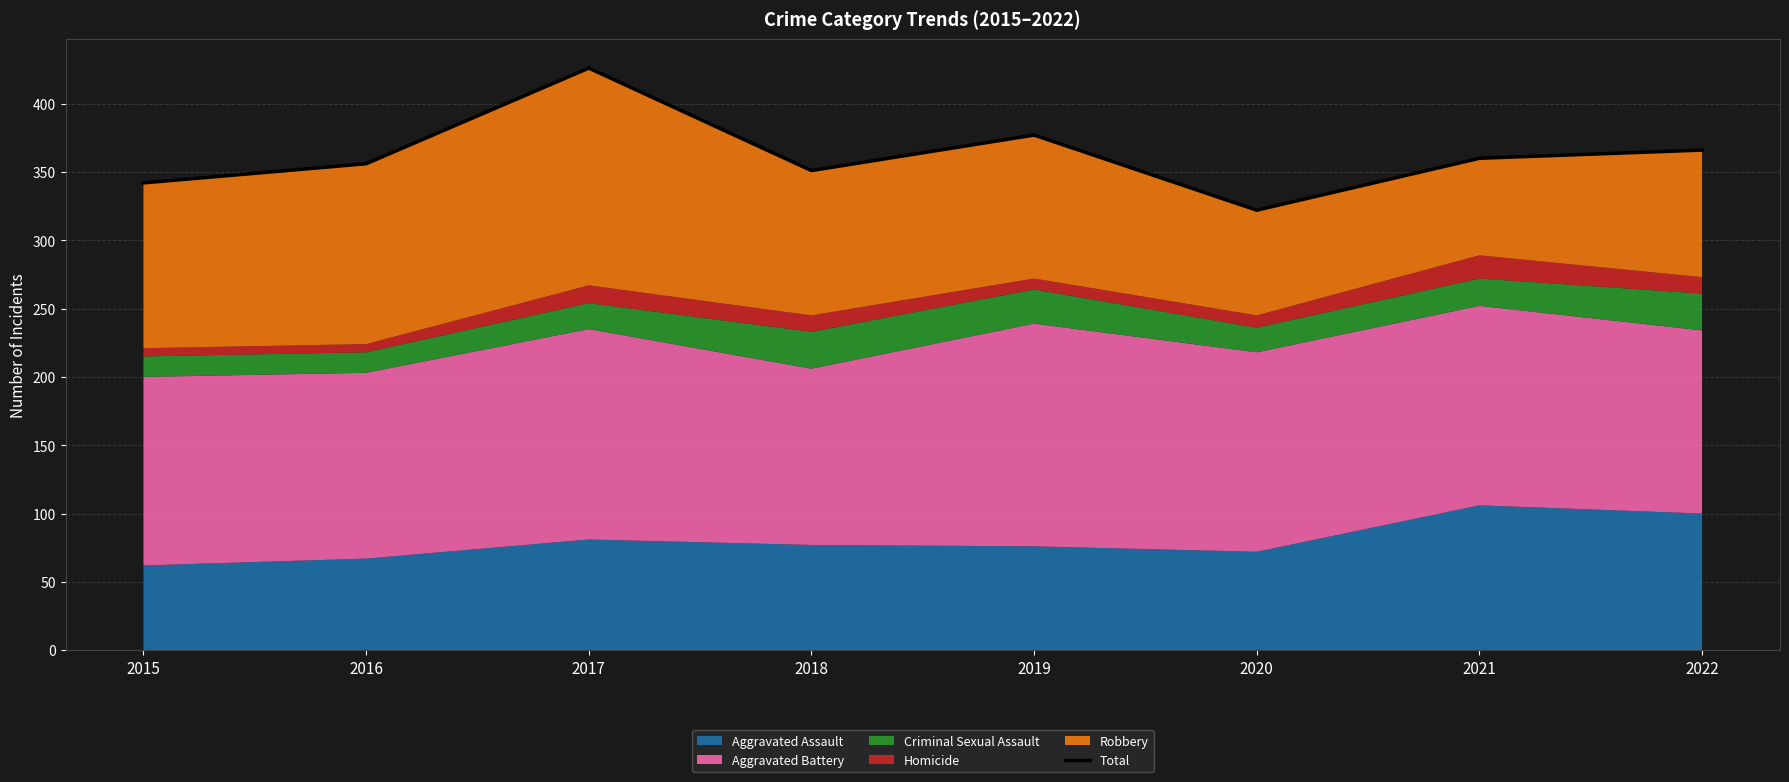

What is the sum of all values?

2900